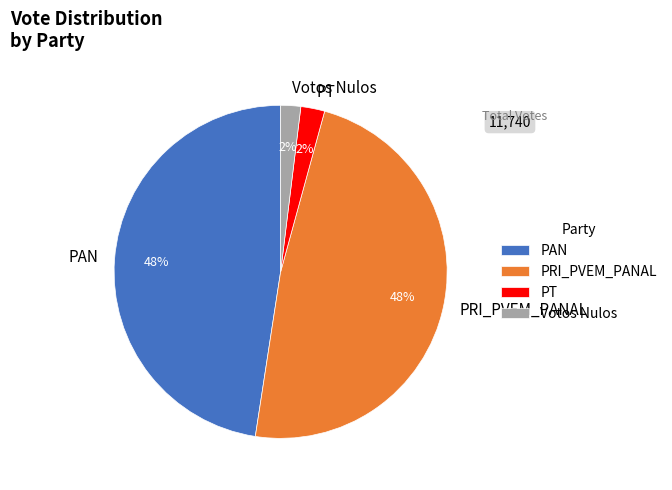

To the nearest percent, what is the difference between the largest and smallest slice percentages?

46%